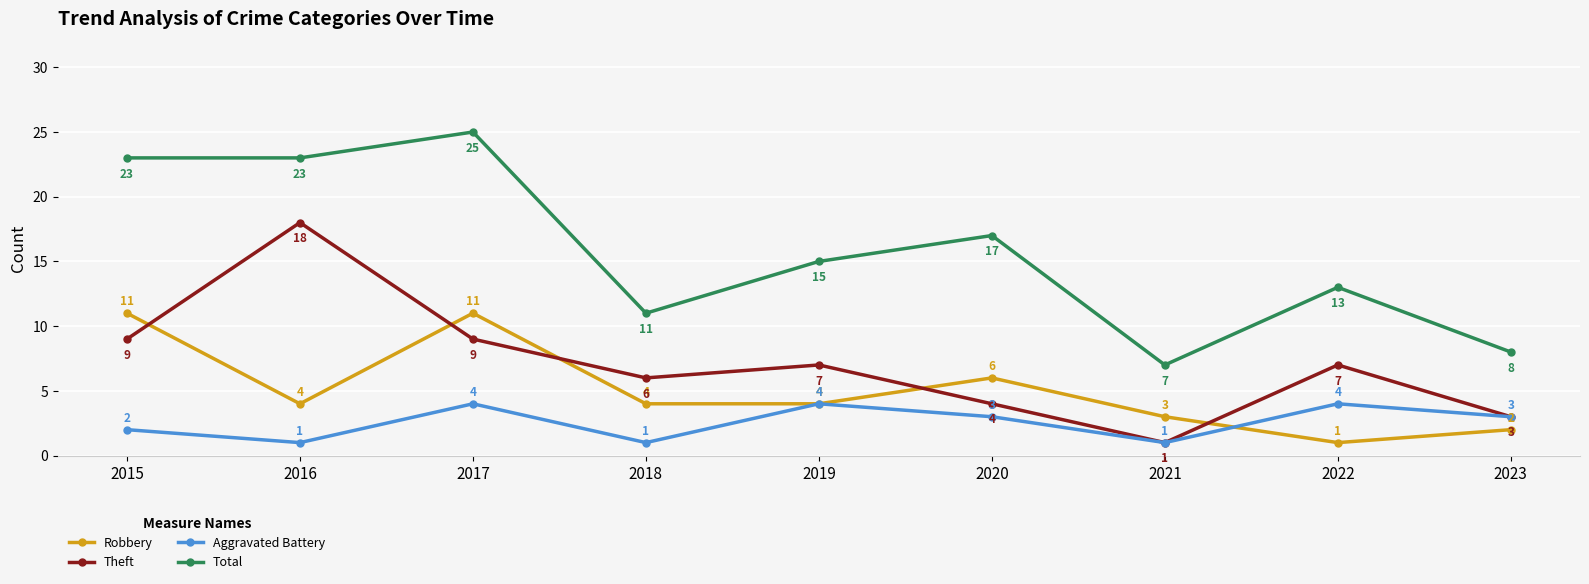

What is the approximate value of Theft at 2015?

9